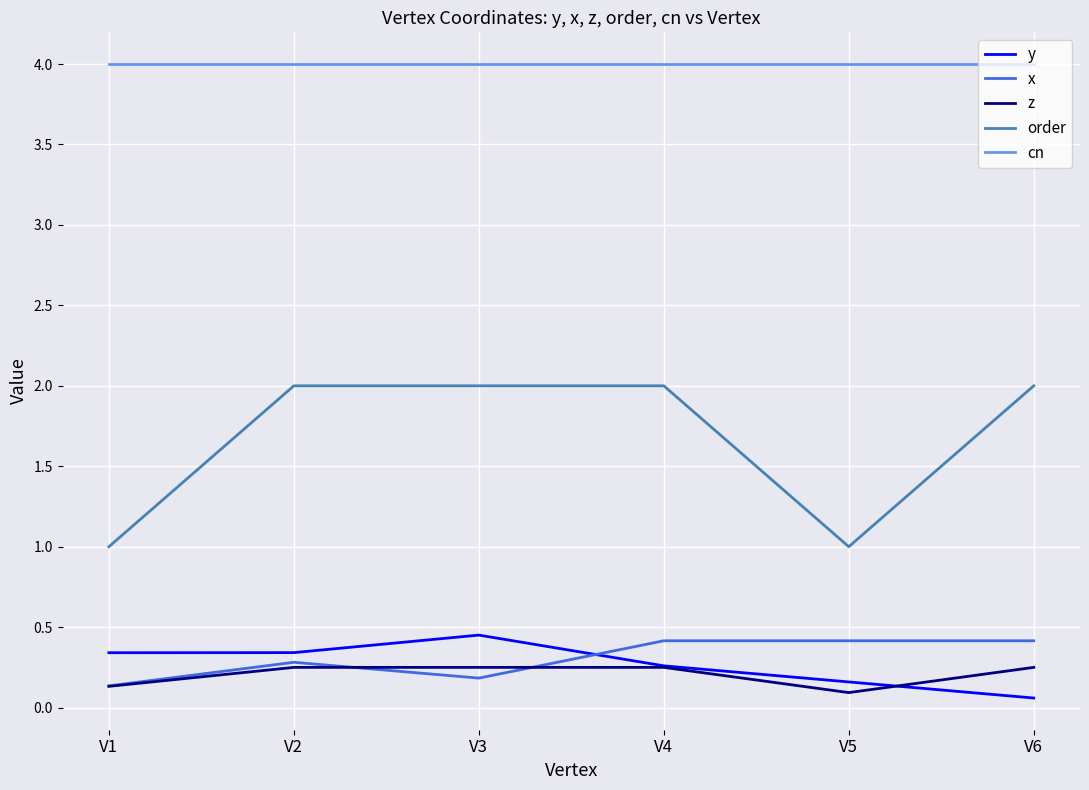

Which series has the widest spread of values?

order